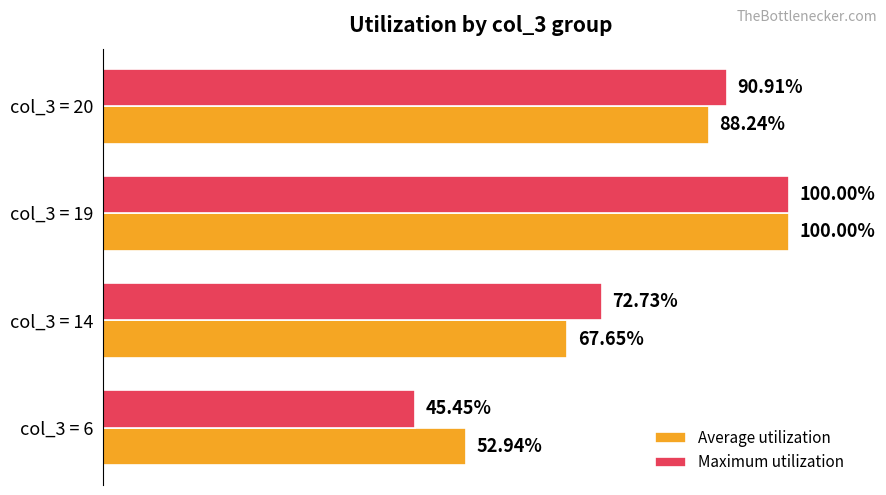

Between col_3 = 6 and col_3 = 20, which series saw the biggest shift?

Maximum utilization